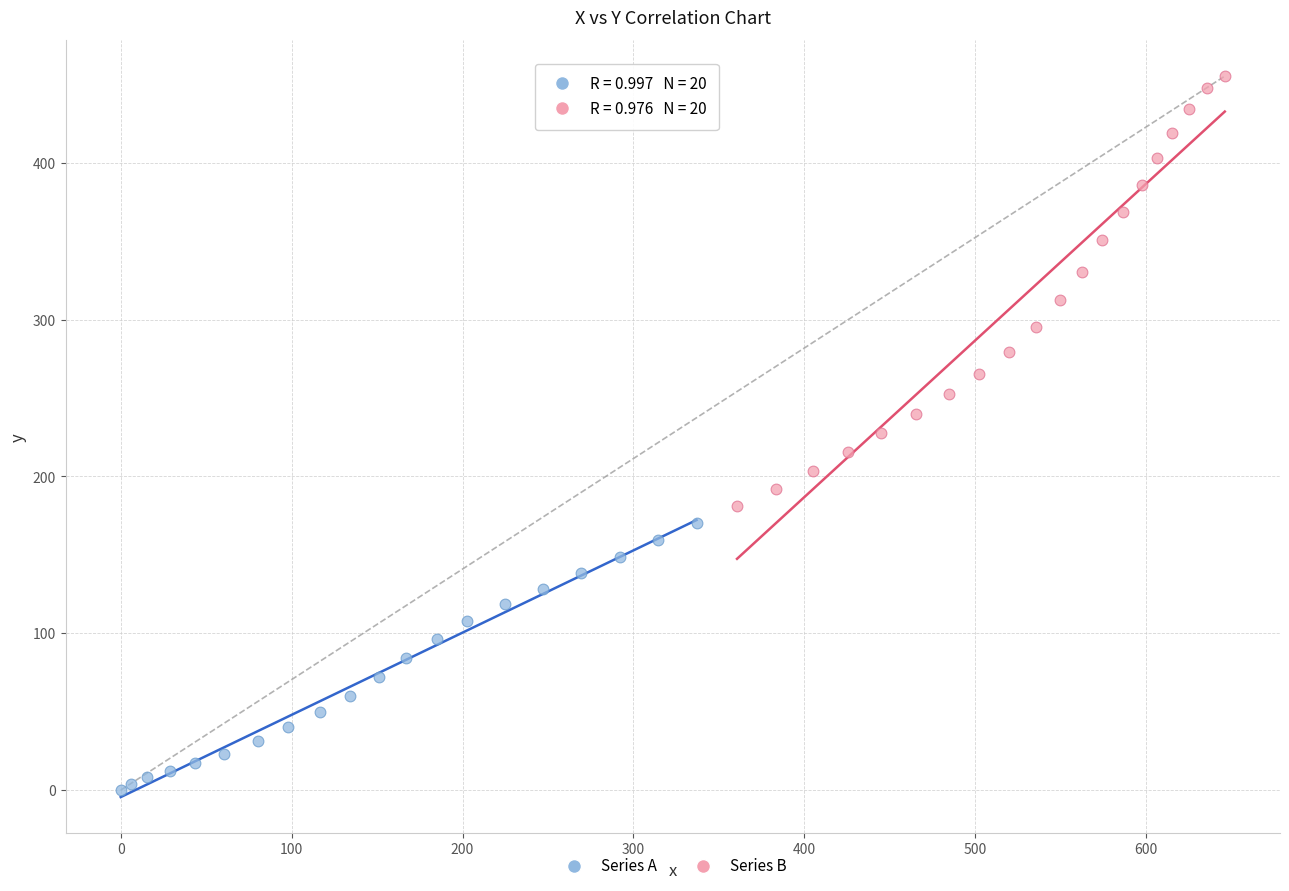

Which series contains the highest Y value?

Series B